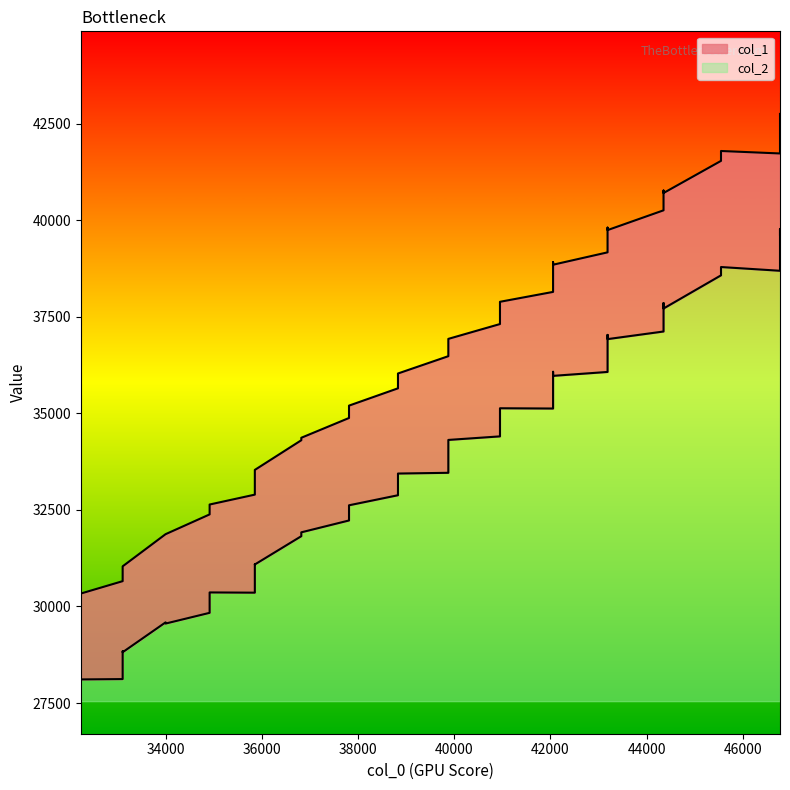

What is the value of the col_2 point at the 24th from the left?

35974